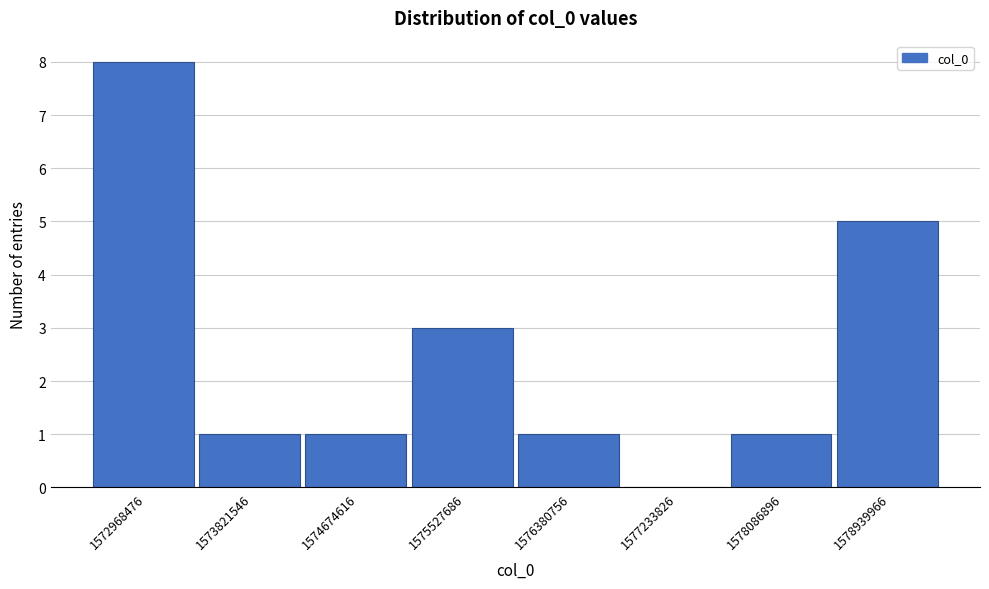

Reading right to left, what are all the values shown in this chart?

1578939966=5	1578086896=1	1577233826=0	1576380756=1	1575527686=3	1574674616=1	1573821546=1	1572968476=8